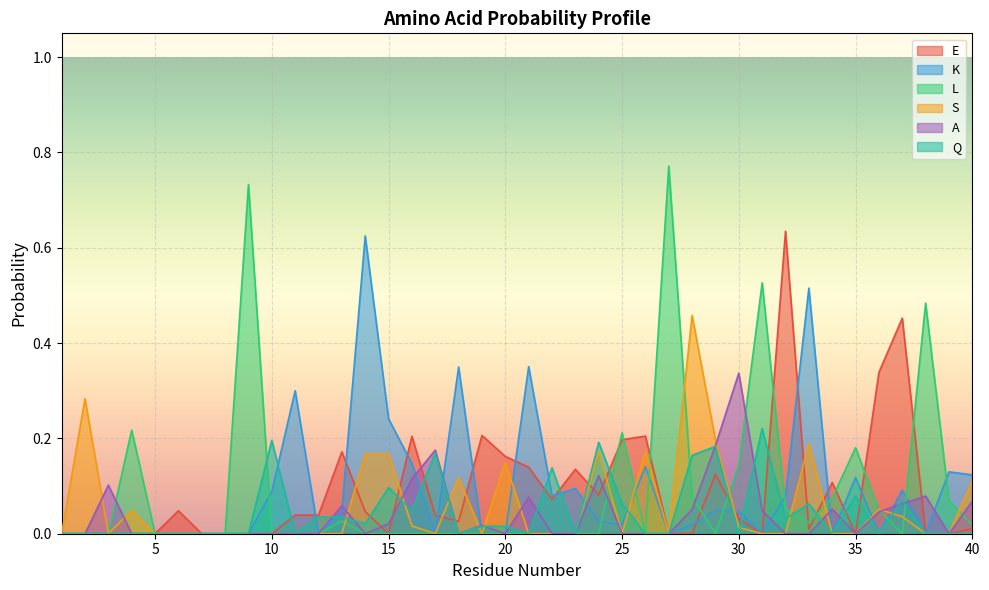

Reading left to right, transcribe all the data shown in this chart.

E: 1=0.0	2=0.0	3=0.0	4=0.0	5=0.0	6=0.0	7=0.0	8=0.0	9=0.0	10=0.0	11=0.0	12=0.0	13=0.2	14=0.0	15=0.0	16=0.2	17=0.0	18=0.0	19=0.2	20=0.2	21=0.1	22=0.1	23=0.1	24=0.1	25=0.2	26=0.2	27=0.0	28=0.0	29=0.1	30=0.0	31=0.0	32=0.6	33=0.0	34=0.1	35=0.0	36=0.3	37=0.5	38=0.0	39=0.0	40=0.0
K: 1=0.0	2=0.0	3=0.0	4=0.0	5=0.0	6=0.0	7=0.0	8=0.0	9=0.0	10=0.1	11=0.3	12=0.0	13=0.0	14=0.6	15=0.2	16=0.1	17=0.0	18=0.3	19=0.0	20=0.0	21=0.4	22=0.1	23=0.1	24=0.0	25=0.0	26=0.1	27=0.0	28=0.0	29=0.0	30=0.0	31=0.0	32=0.1	33=0.5	34=0.0	35=0.1	36=0.0	37=0.1	38=0.0	39=0.1	40=0.1
L: 1=0.0	2=0.0	3=0.0	4=0.2	5=0.0	6=0.0	7=0.0	8=0.0	9=0.7	10=0.0	11=0.0	12=0.0	13=0.0	14=0.0	15=0.0	16=0.0	17=0.0	18=0.0	19=0.0	20=0.0	21=0.0	22=0.0	23=0.0	24=0.0	25=0.2	26=0.0	27=0.8	28=0.1	29=0.0	30=0.1	31=0.5	32=0.1	33=0.0	34=0.1	35=0.2	36=0.0	37=0.0	38=0.5	39=0.1	40=0.0
S: 1=0.0	2=0.3	3=0.0	4=0.0	5=0.0	6=0.0	7=0.0	8=0.0	9=0.0	10=0.0	11=0.0	12=0.0	13=0.0	14=0.2	15=0.2	16=0.0	17=0.0	18=0.1	19=0.0	20=0.1	21=0.0	22=0.0	23=0.0	24=0.2	25=0.0	26=0.2	27=0.0	28=0.5	29=0.2	30=0.0	31=0.0	32=0.0	33=0.2	34=0.0	35=0.0	36=0.1	37=0.0	38=0.0	39=0.0	40=0.1
A: 1=0.0	2=0.0	3=0.1	4=0.0	5=0.0	6=0.0	7=0.0	8=0.0	9=0.0	10=0.0	11=0.0	12=0.0	13=0.1	14=0.0	15=0.0	16=0.1	17=0.2	18=0.0	19=0.0	20=0.0	21=0.1	22=0.0	23=0.0	24=0.1	25=0.0	26=0.0	27=0.0	28=0.1	29=0.2	30=0.3	31=0.0	32=0.0	33=0.0	34=0.1	35=0.0	36=0.0	37=0.1	38=0.1	39=0.0	40=0.1
Q: 1=0.0	2=0.0	3=0.0	4=0.0	5=0.0	6=0.0	7=0.0	8=0.0	9=0.0	10=0.2	11=0.0	12=0.0	13=0.0	14=0.0	15=0.1	16=0.0	17=0.2	18=0.0	19=0.0	20=0.0	21=0.0	22=0.1	23=0.0	24=0.2	25=0.1	26=0.0	27=0.0	28=0.2	29=0.2	30=0.0	31=0.2	32=0.0	33=0.1	34=0.0	35=0.1	36=0.0	37=0.1	38=0.0	39=0.0	40=0.0